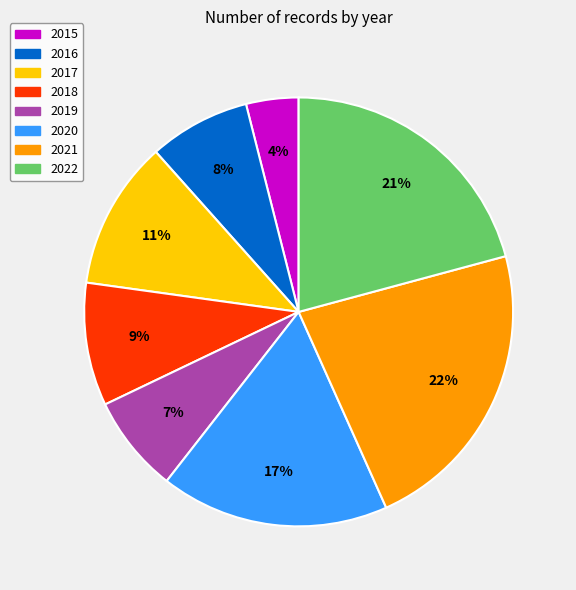

To the nearest percent, what is the difference between the 2022 and 2020 slice percentages?

4%